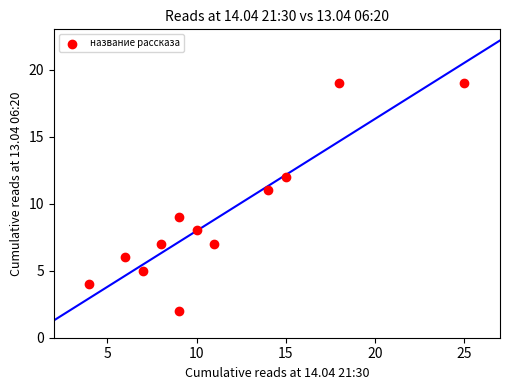

What is the range of Y values (max minus min)?

17